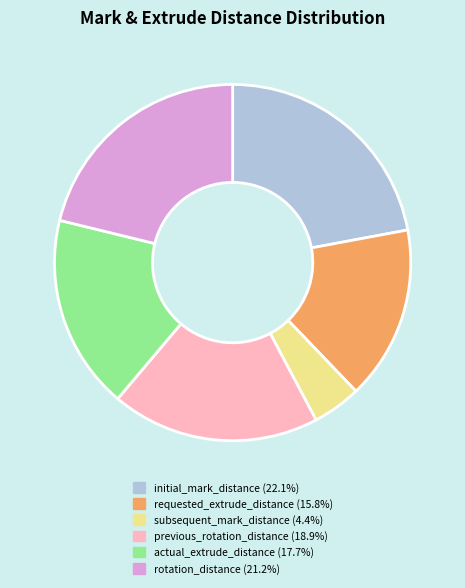

The subsequent_mark_distance slice represents 4% of the pie. True or false?

True